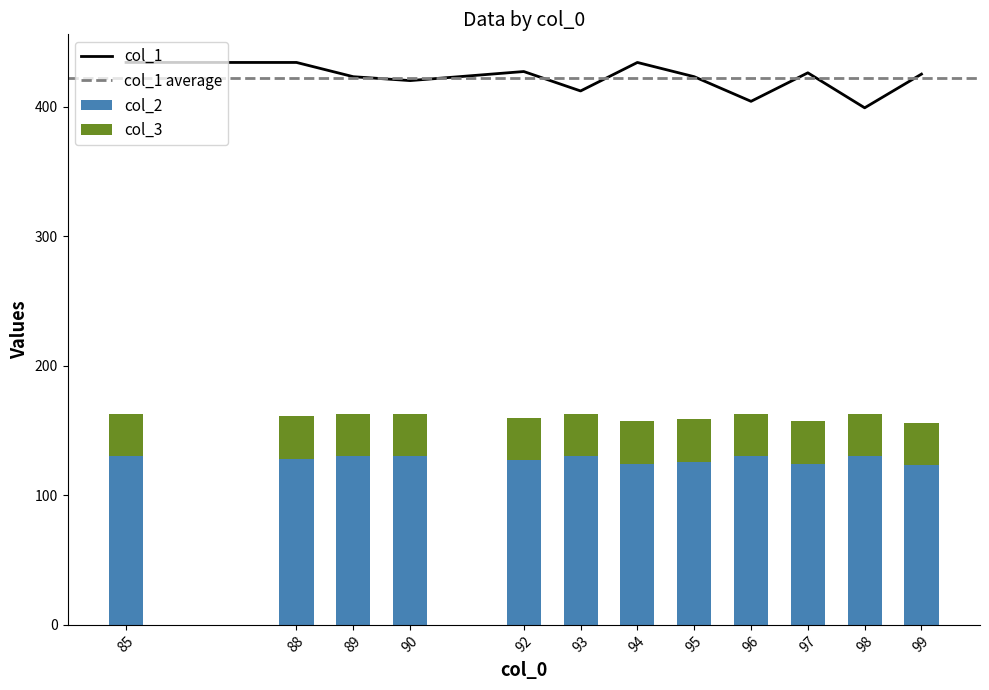

What is the difference between the highest and lowest values at 98?

269